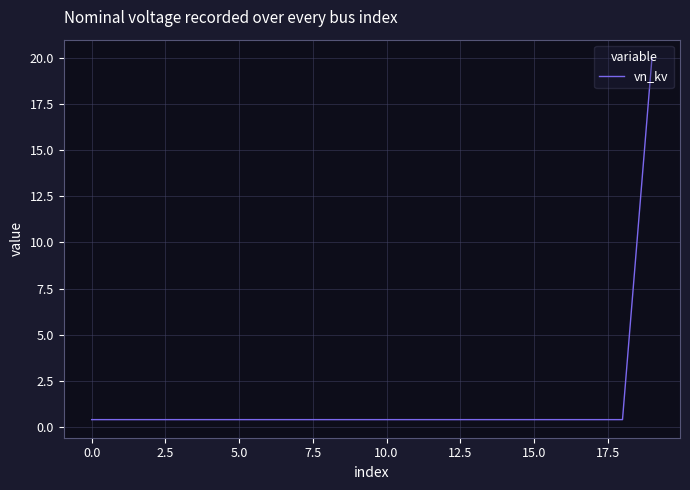

What is the greatest value displayed?

20.0